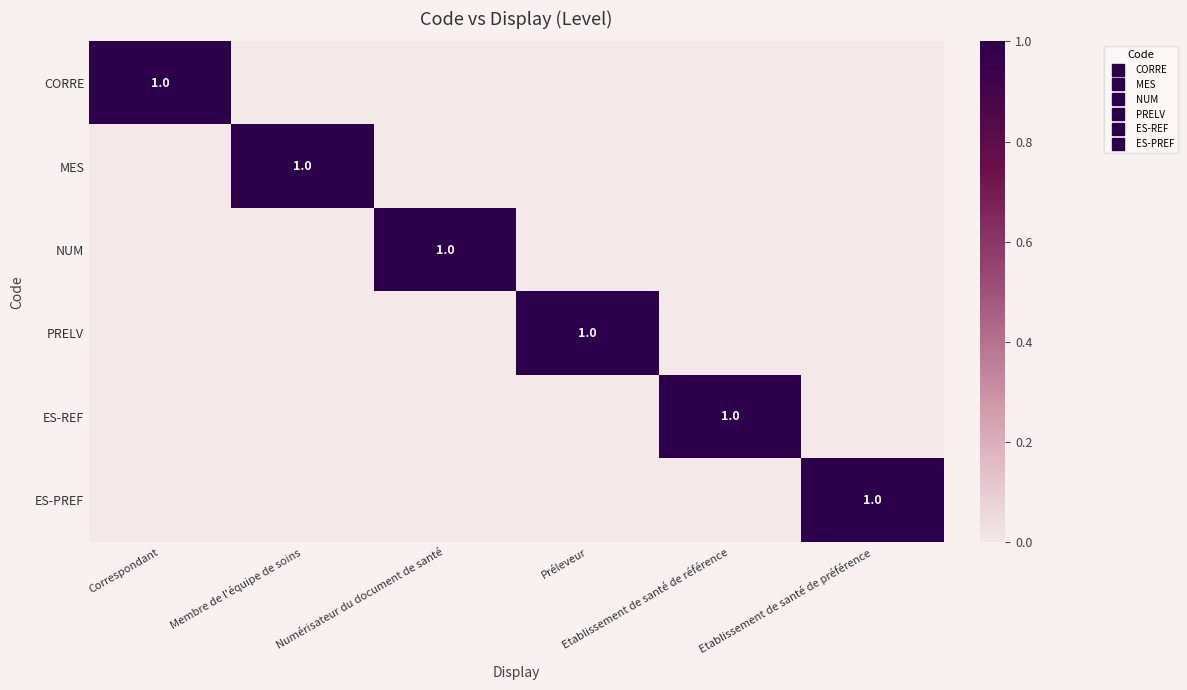

What is the greatest value displayed?

1